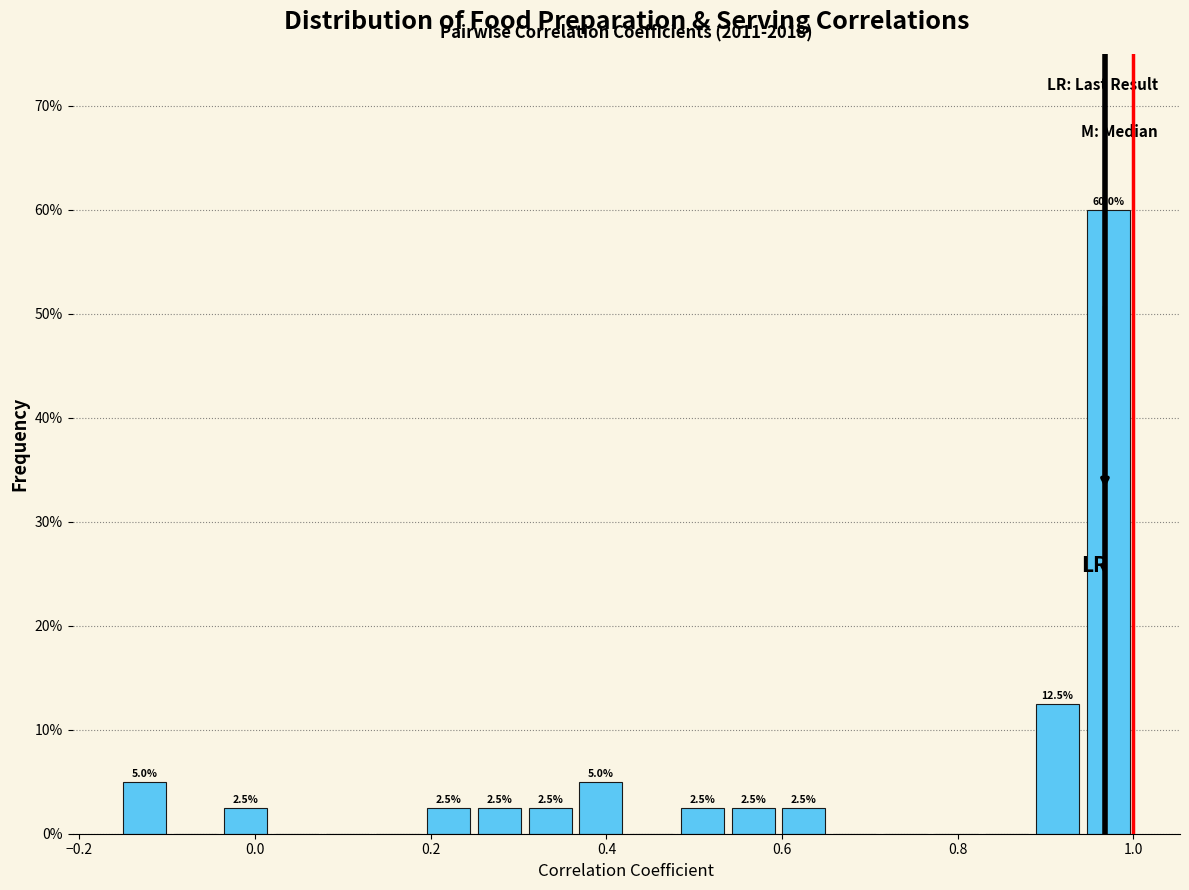

Around what value on the x-axis is the tallest bar? Give the approximate position of its centre, as read against the axis.

0.98